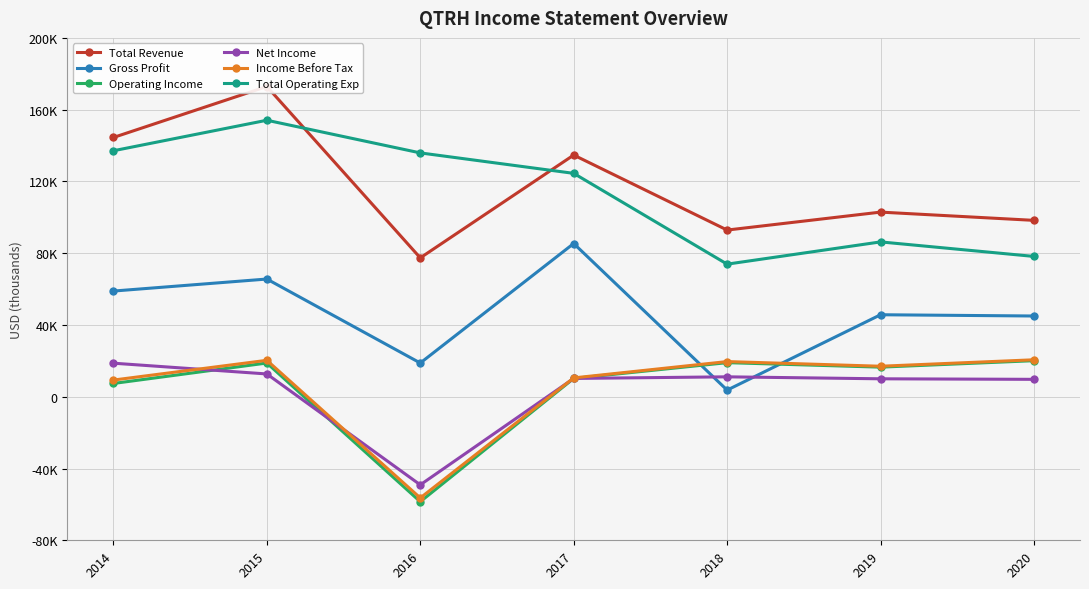

What is the difference between the second highest and second lowest values in the Operating Income series?

11600